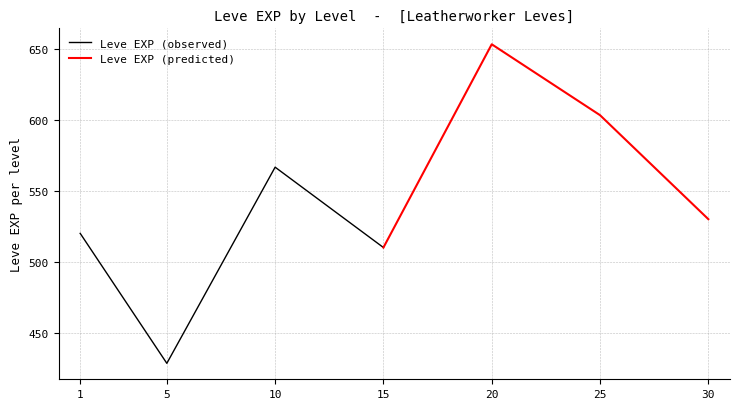

At which label does Leve EXP (observed) reach its peak?

10